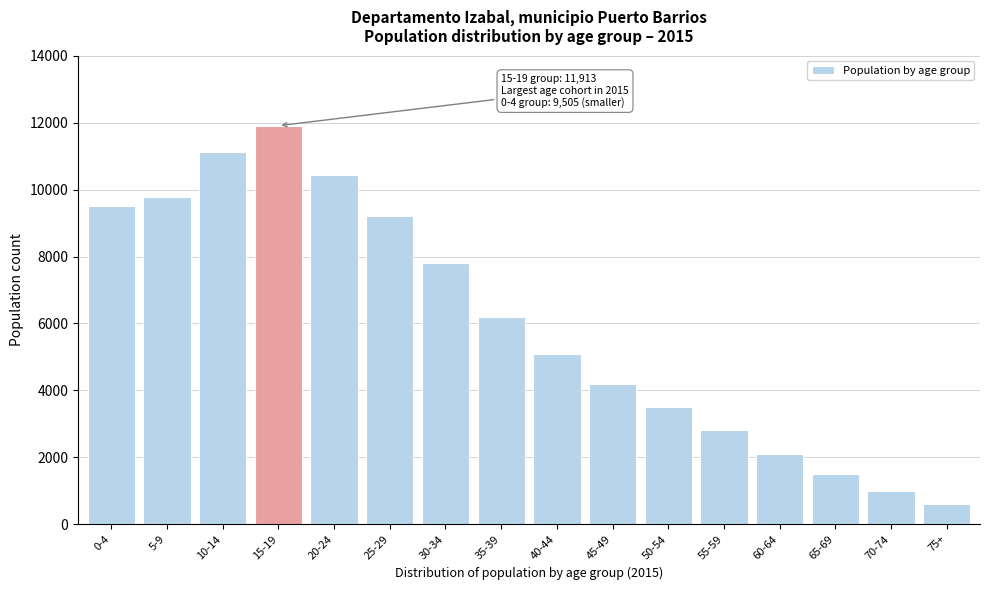

Reading right to left, transcribe all the data shown in this chart.

75+=600	70-74=1000	65-69=1500	60-64=2100	55-59=2800	50-54=3500	45-49=4200	40-44=5100	35-39=6200	30-34=7800	25-29=9202	20-24=10440	15-19=11913	10-14=11115	5-9=9787	0-4=9505